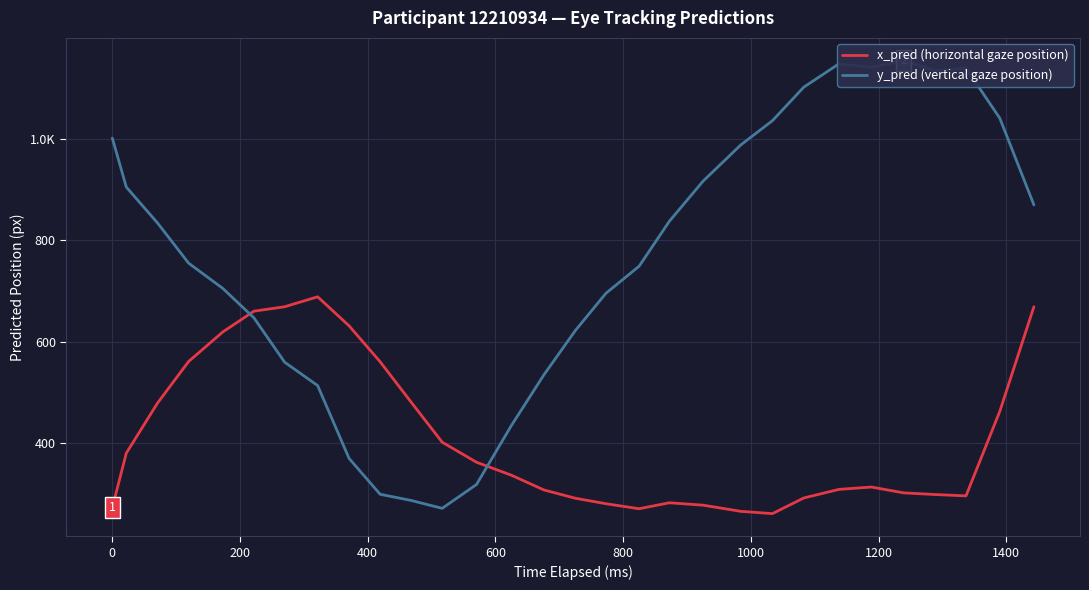

At how many categories does at least one series exceed 1118?

5